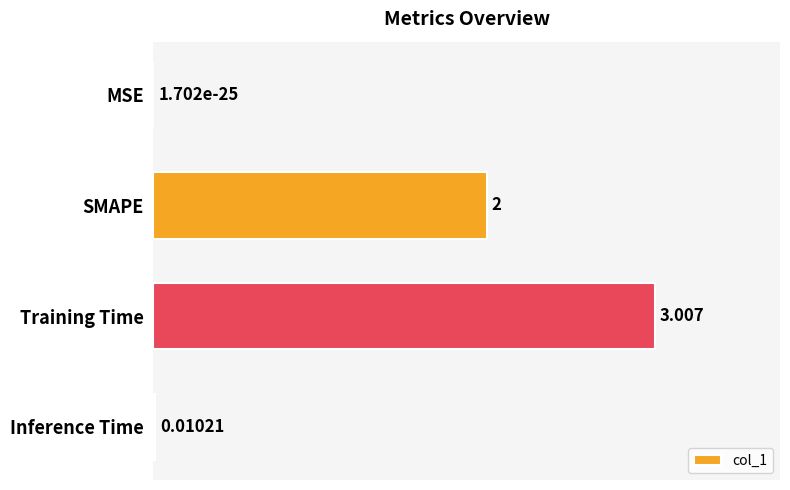

Between SMAPE and MSE, which is larger?

SMAPE